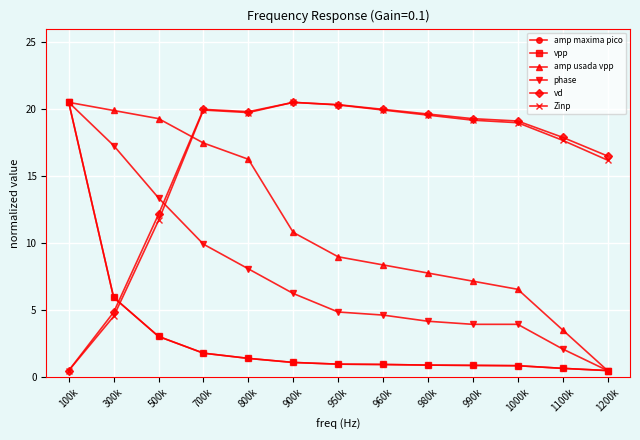

Is this an area chart (filled region under the line)?

No